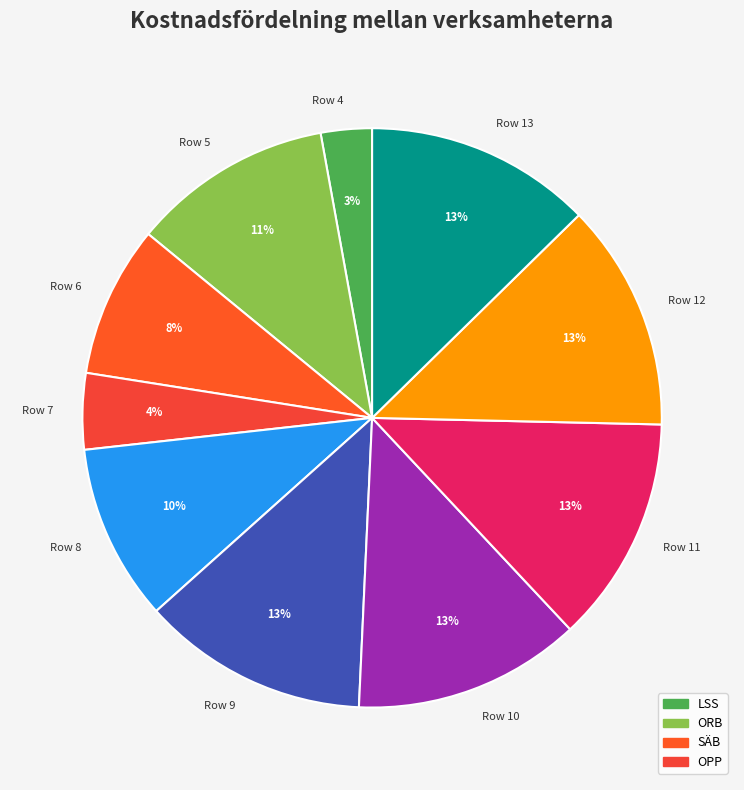

Combined, do Row 13 and Row 12 account for over 50%?

No